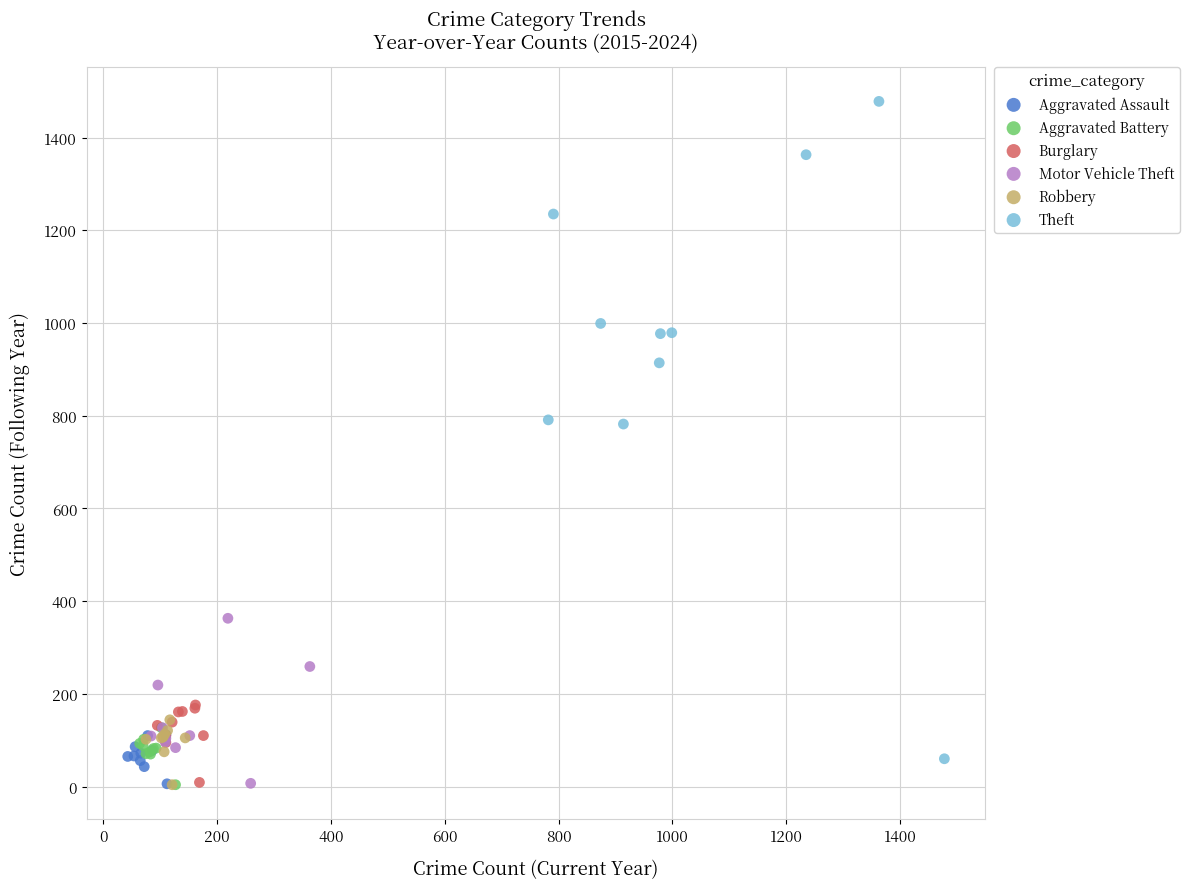

Which series has the widest spread of Y values?

Theft